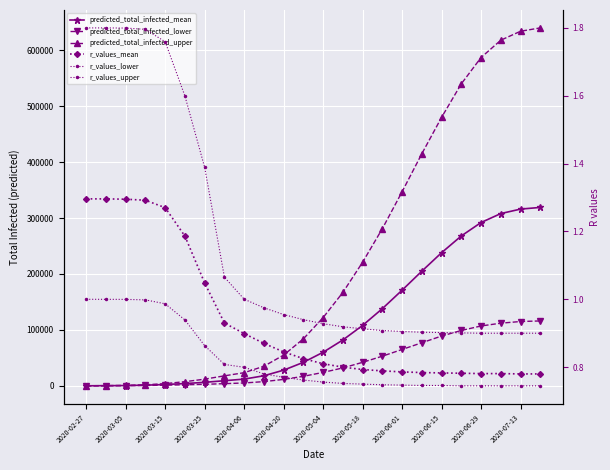

List the series in order of their peak value, highest first.

predicted_total_infected_upper, predicted_total_infected_mean, predicted_total_infected_lower, r_values_upper, r_values_mean, r_values_lower